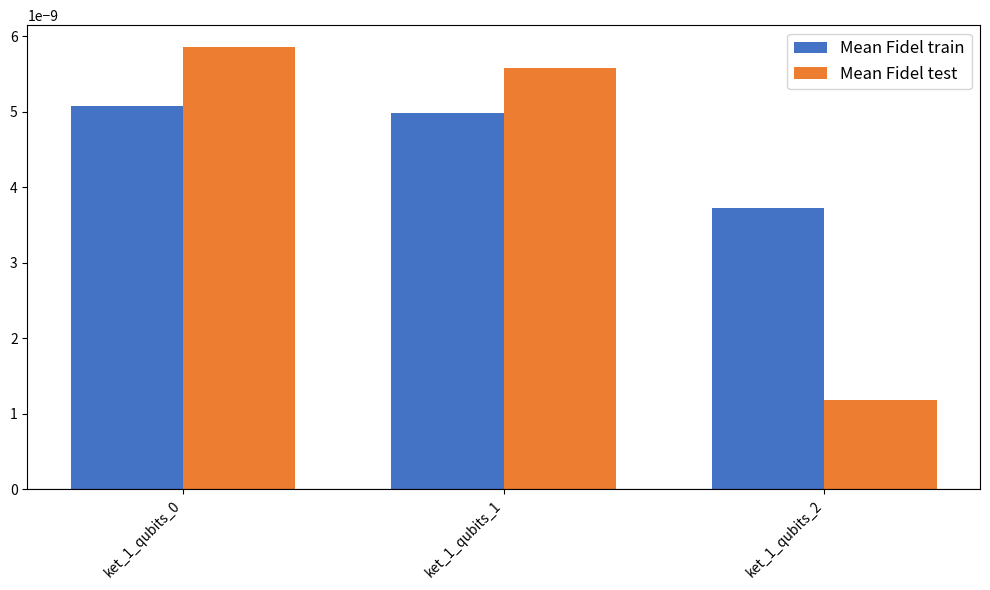

Is the value of Mean Fidel train at ket_1_qubits_2 greater than the value of Mean Fidel test at ket_1_qubits_0?

No